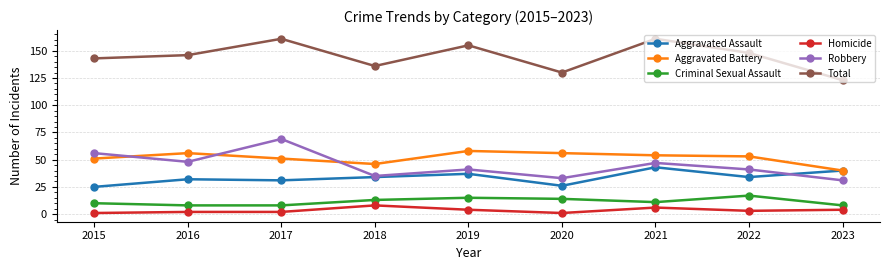

The value of Aggravated Assault at 2015 is 25. True or false?

True